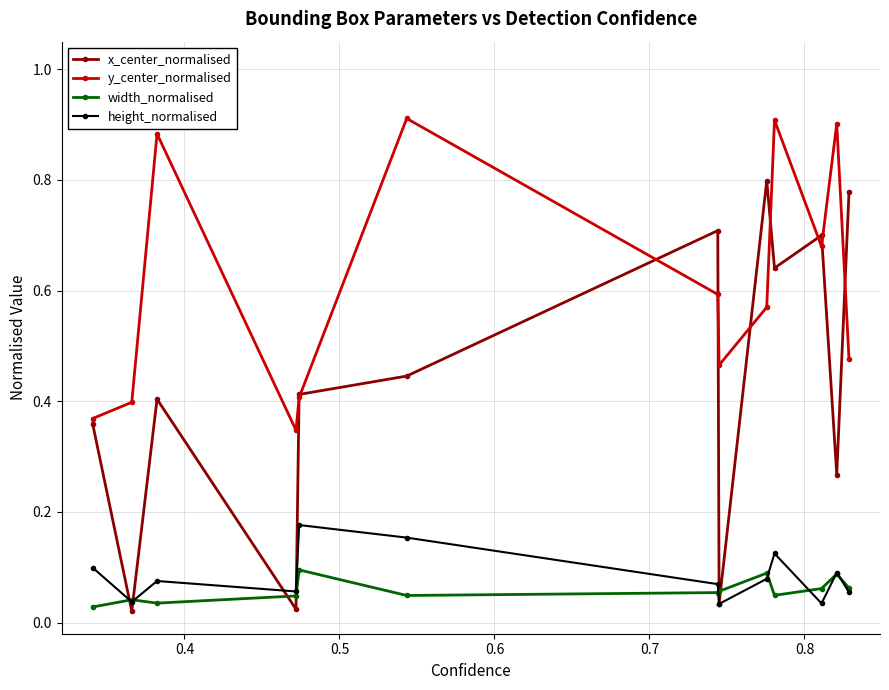

At how many categories does at least one series exceed 0?

13